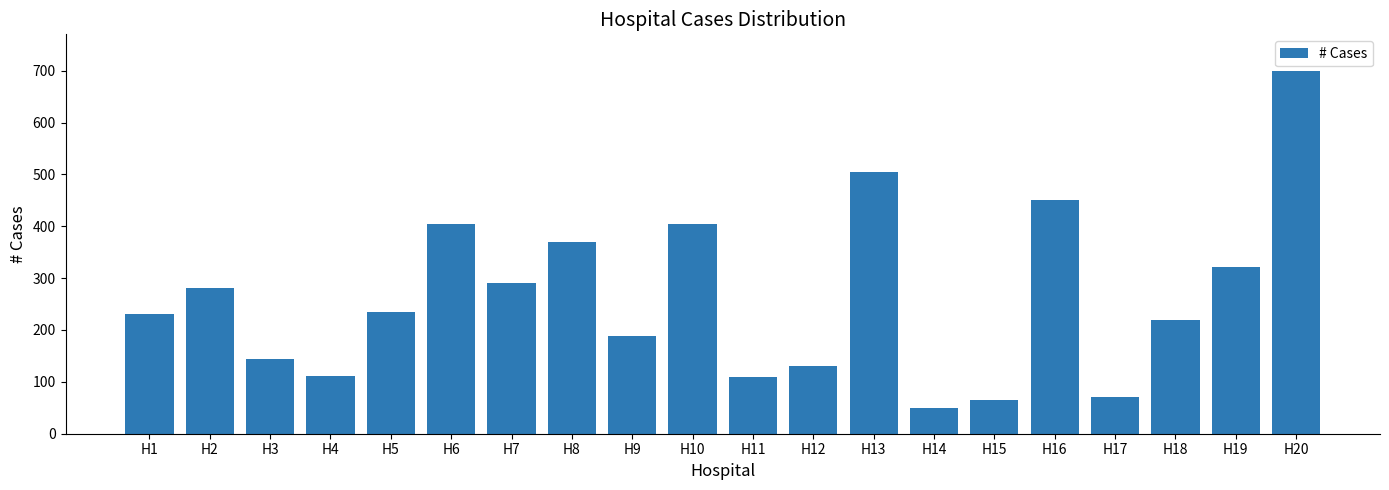

Are the bars grouped side by side (vs. stacked)?

No